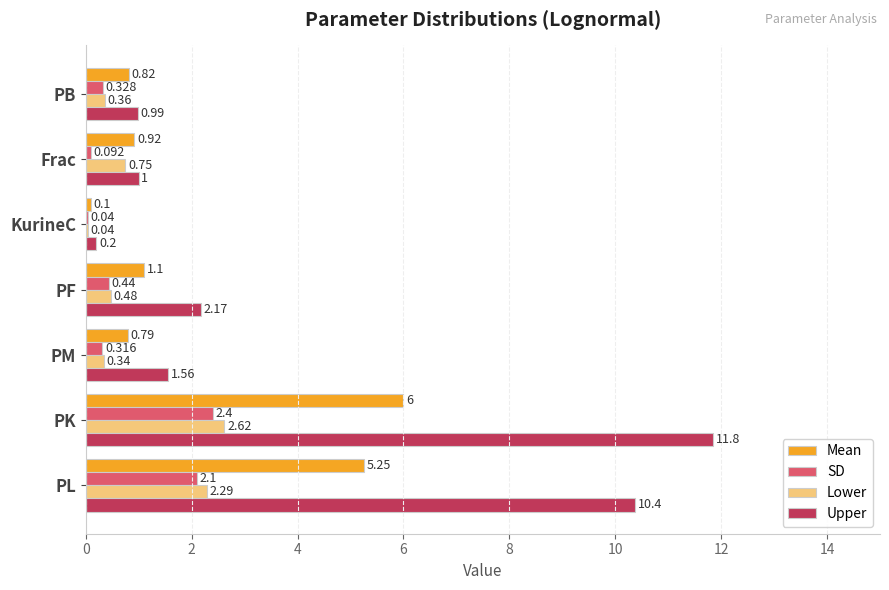

Which series has the largest total across all categories?

Upper